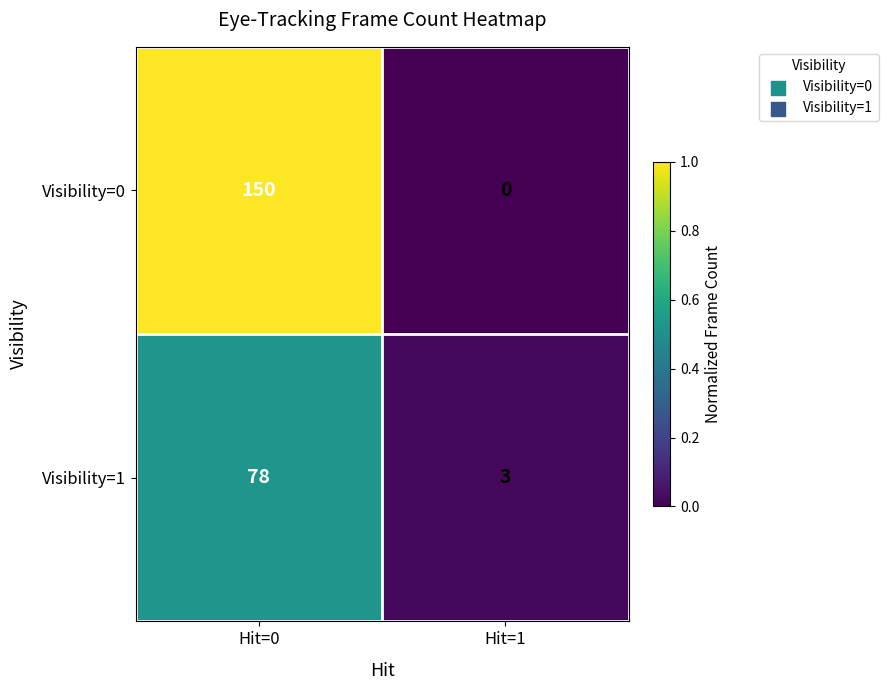

Between Hit=0 and Hit=1, which series saw the biggest shift?

Visibility=0